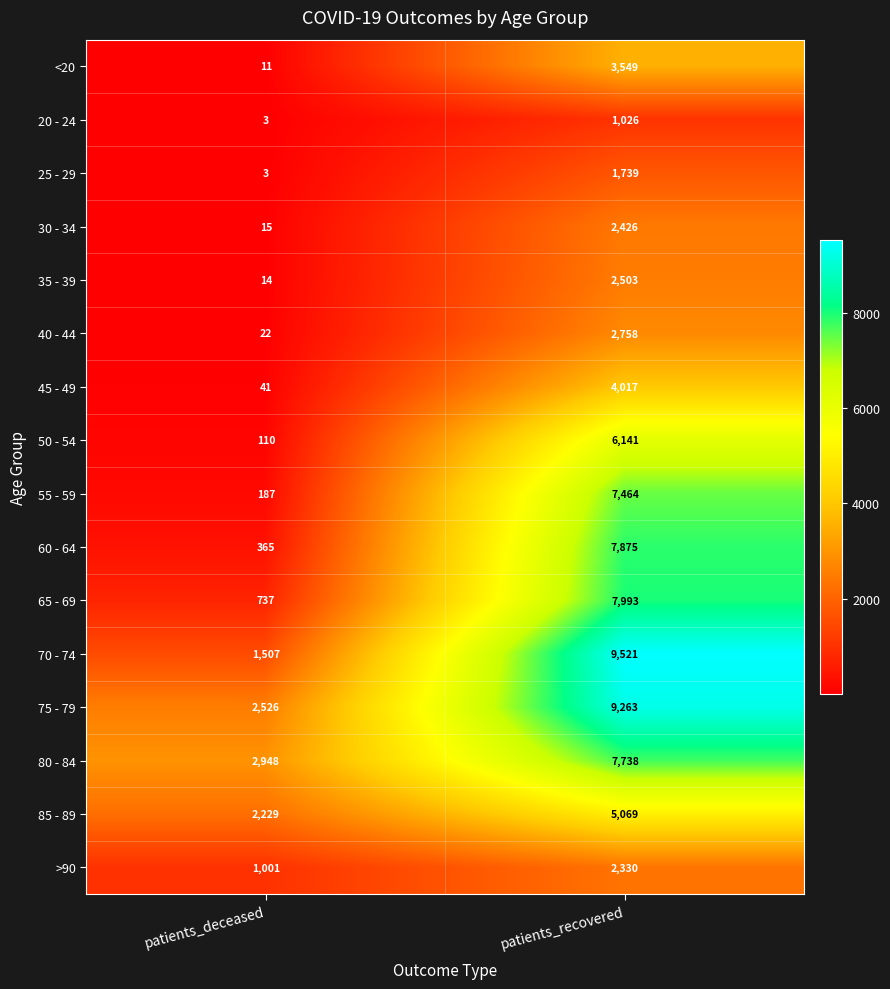

Is it true that 60 - 64 equals 2334 at patients_recovered?

False